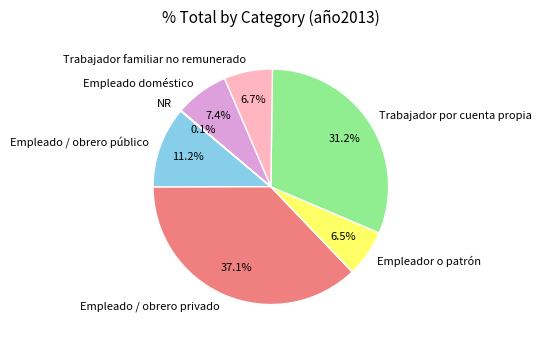

Which slice is the largest?

Empleado / obrero privado